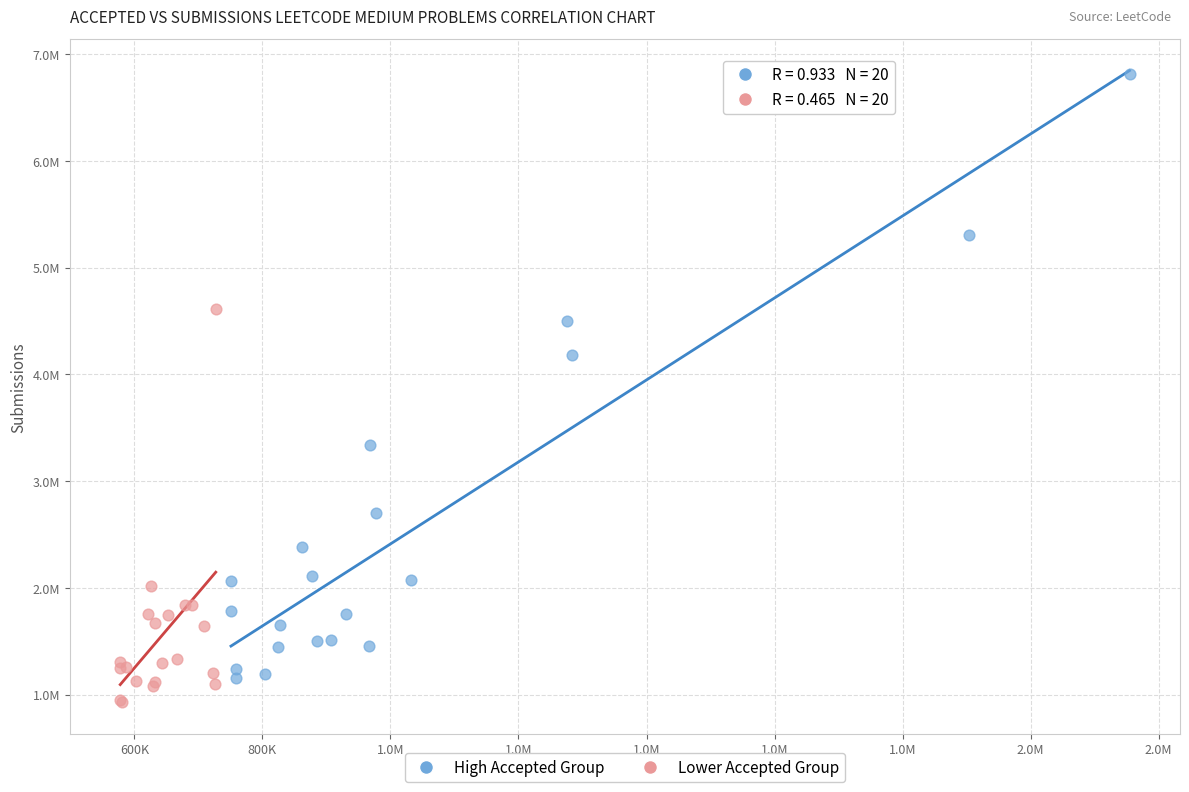

Which series contains the lowest Y value?

Lower Accepted Group